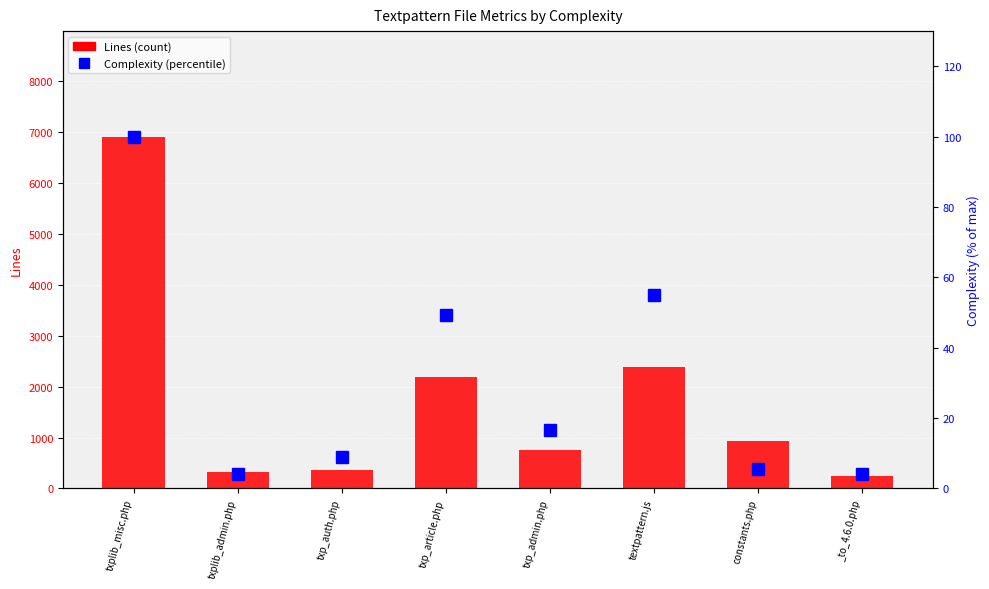

Which series has the widest spread of values?

Lines